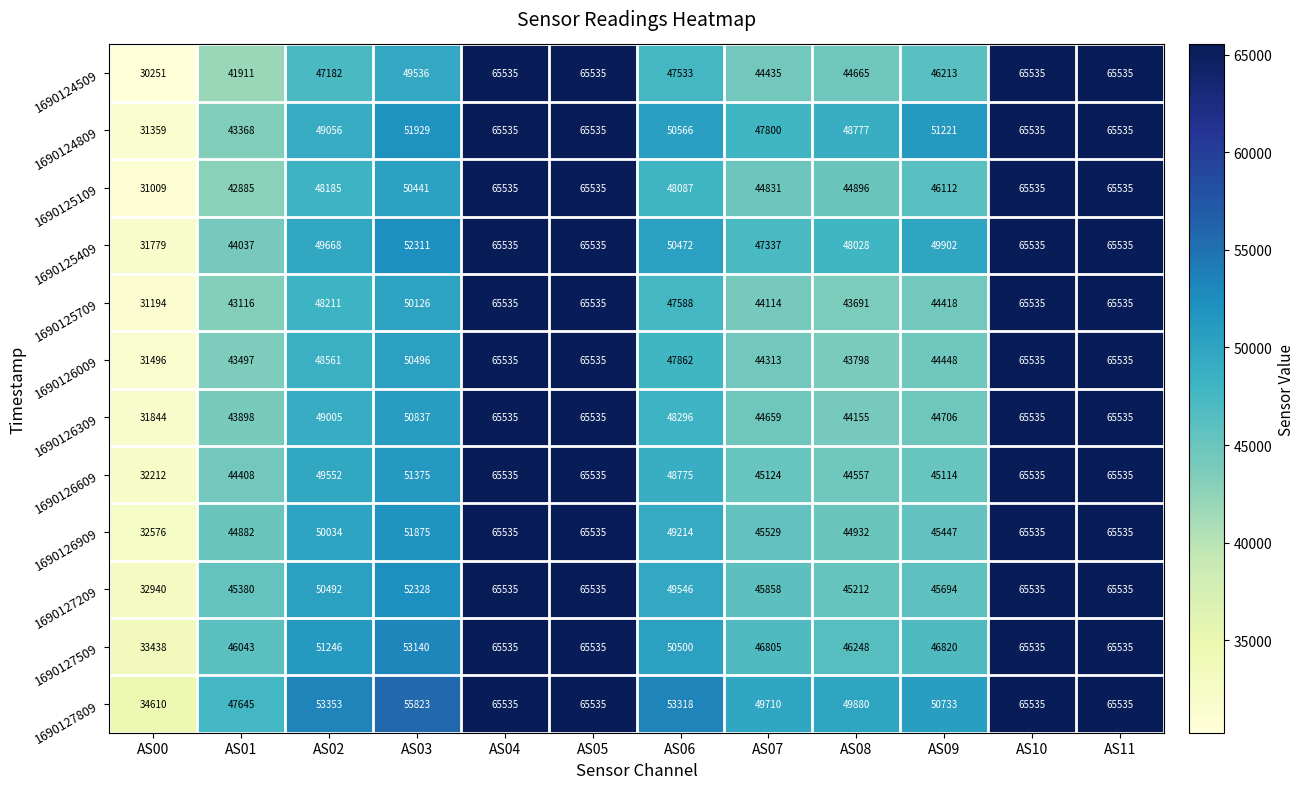

What is the smallest value displayed?

30251